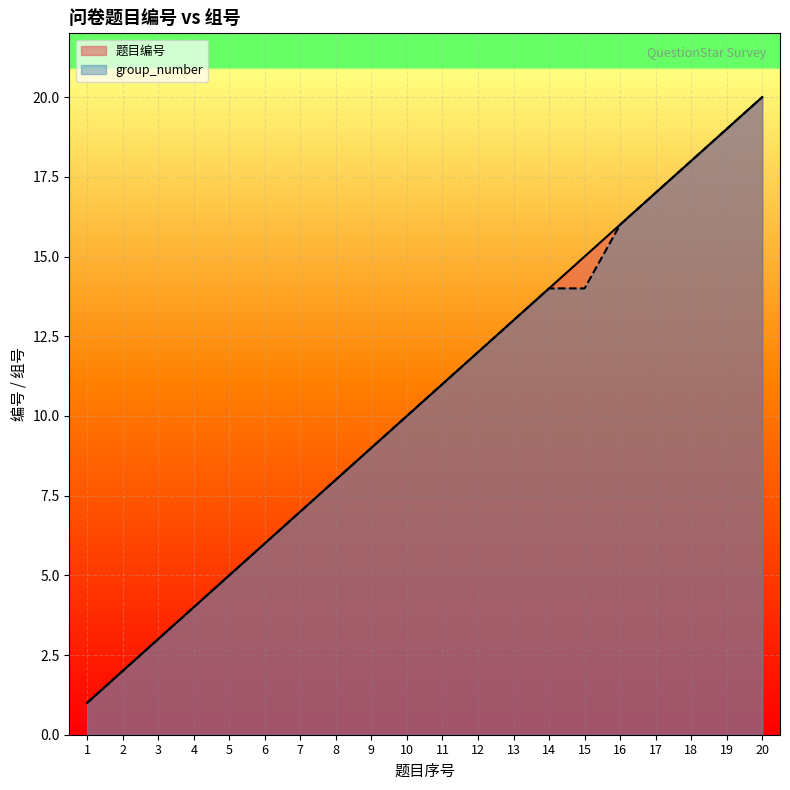

How many series are shown in this chart?

2